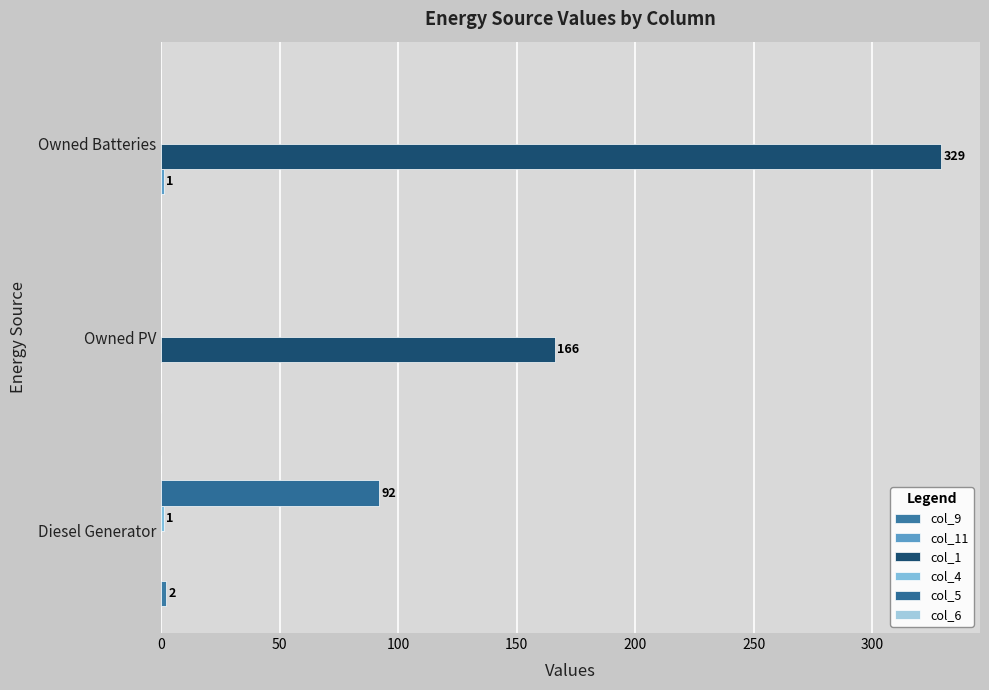

How many data points does each series have?

3